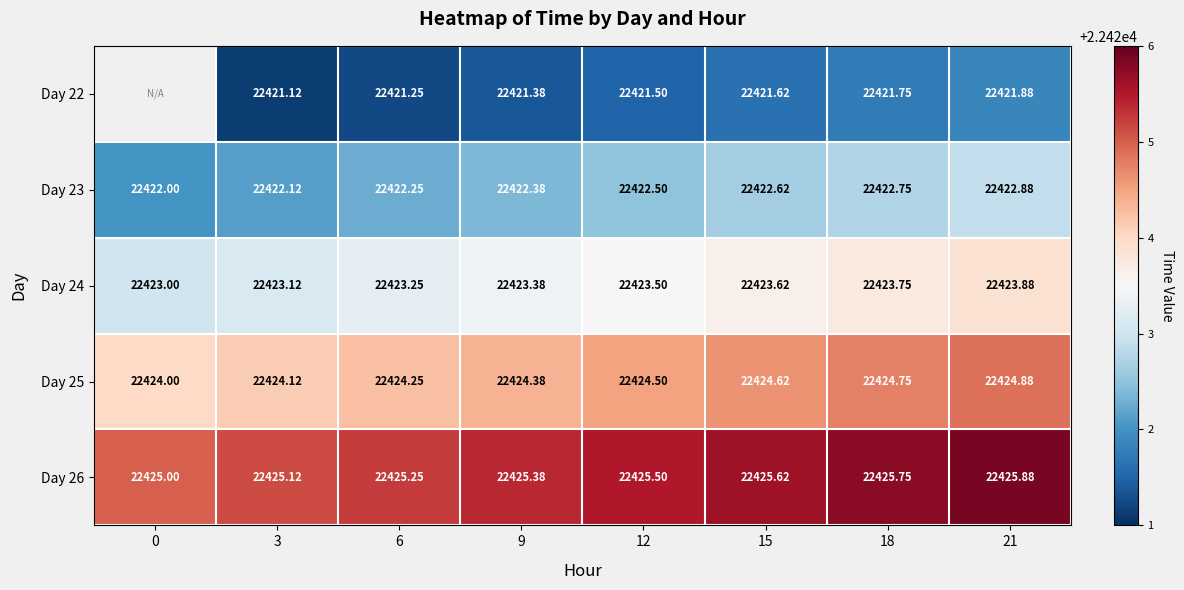

Between 0 and 18, which is larger?

18